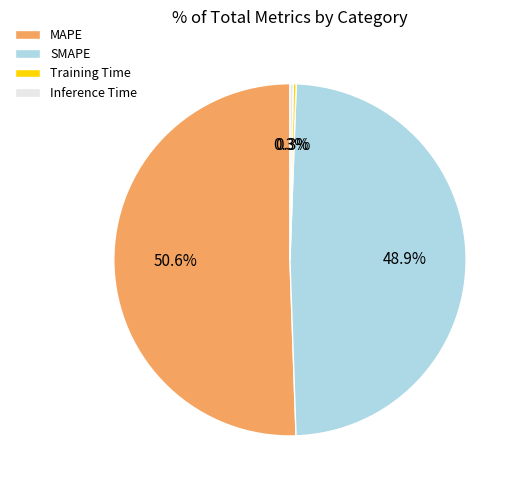

Which slice is the largest?

MAPE